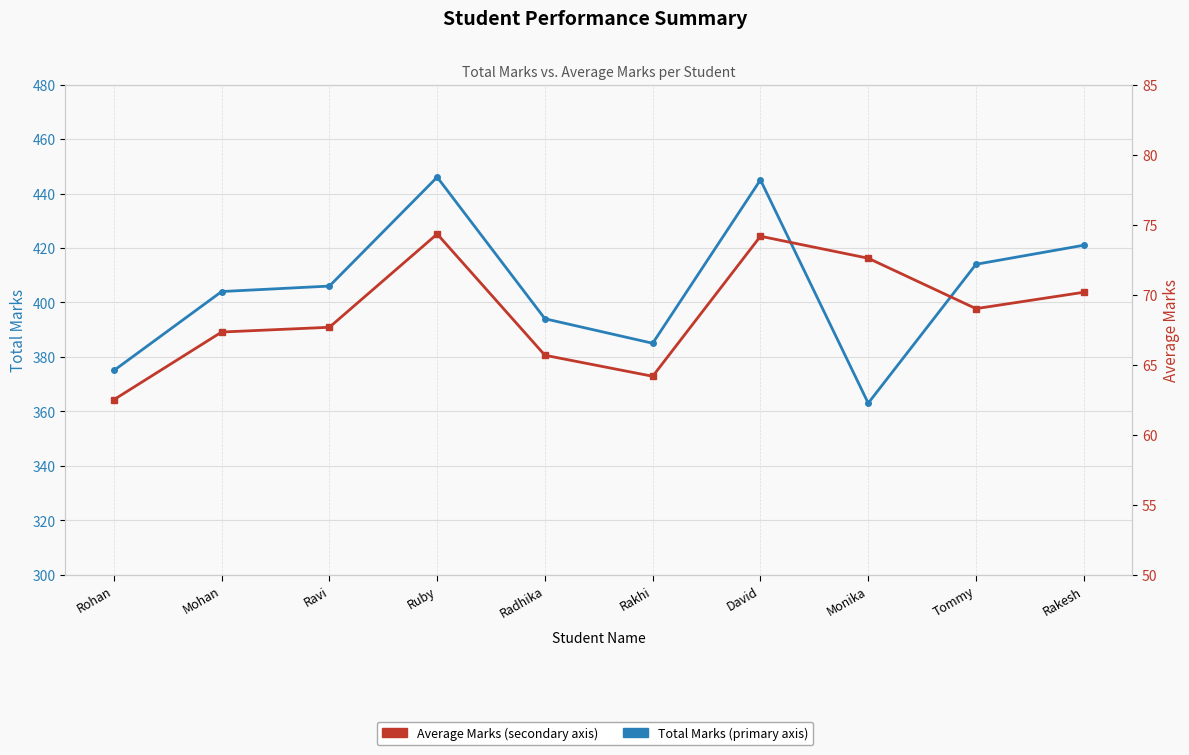

At which label does Total Marks first exceed 406?

Ruby